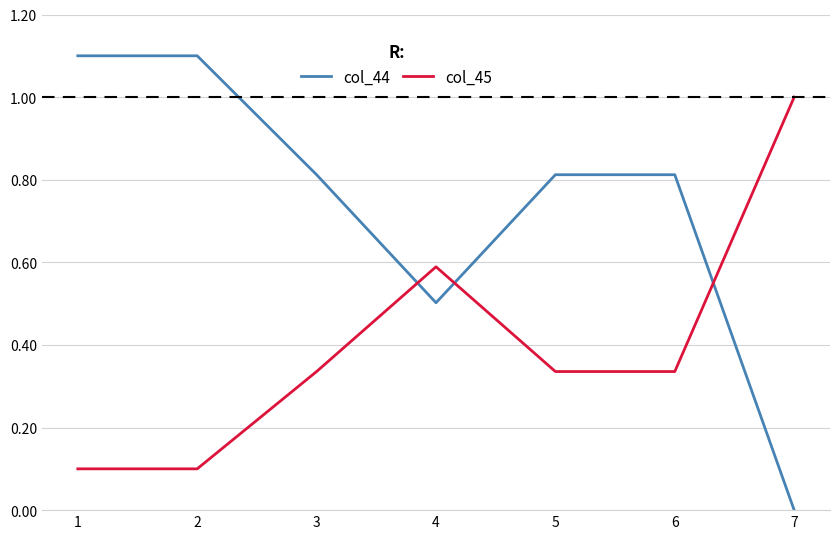

What is the sum of all col_44 values?

5.1